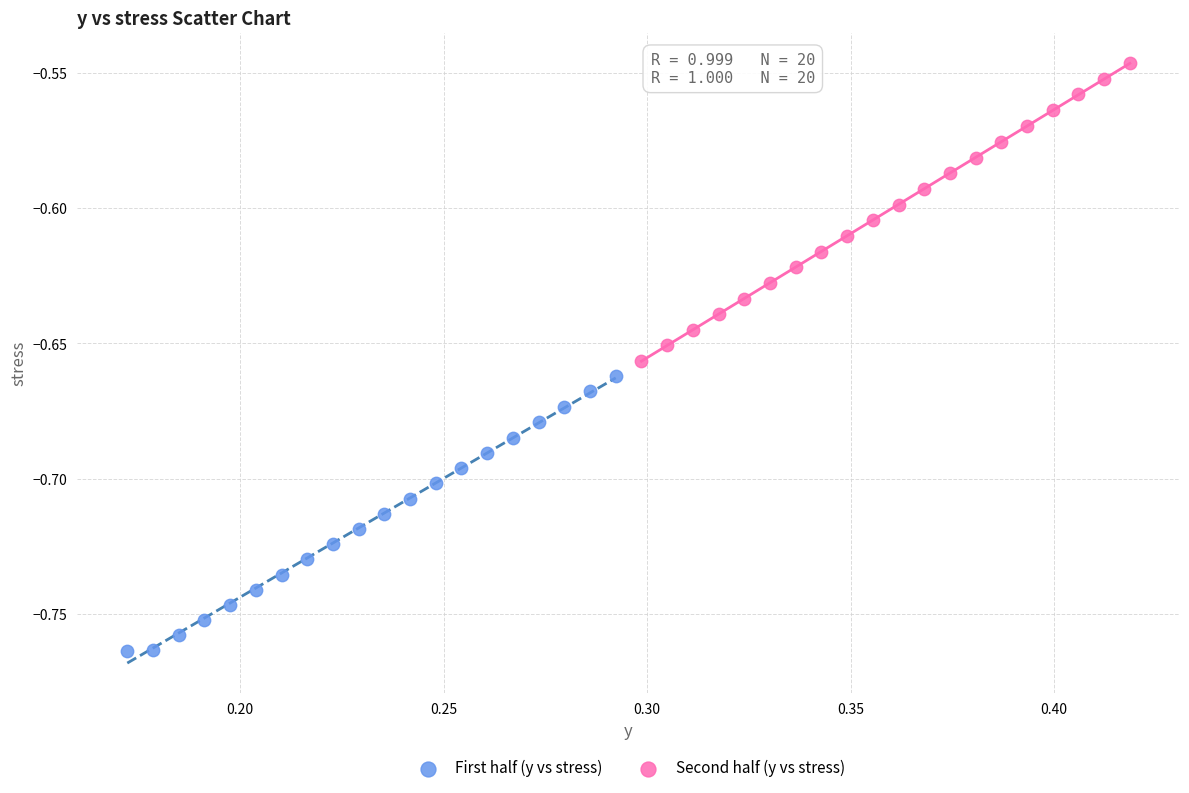

Which series contains the highest Y value?

Second half (y vs stress)